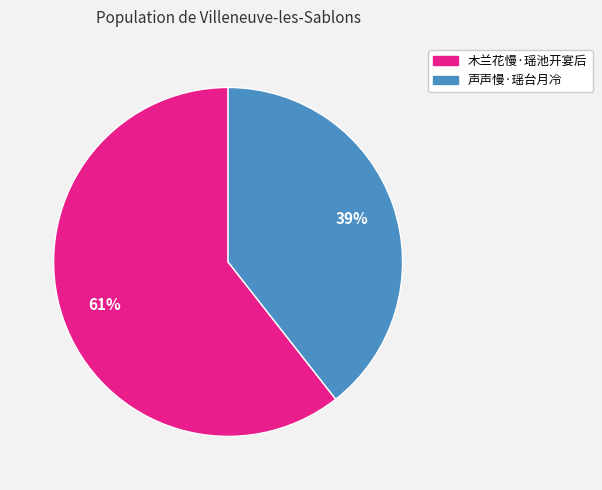

Is 木兰花慢·瑶池开宴后 the majority of the pie?

Yes